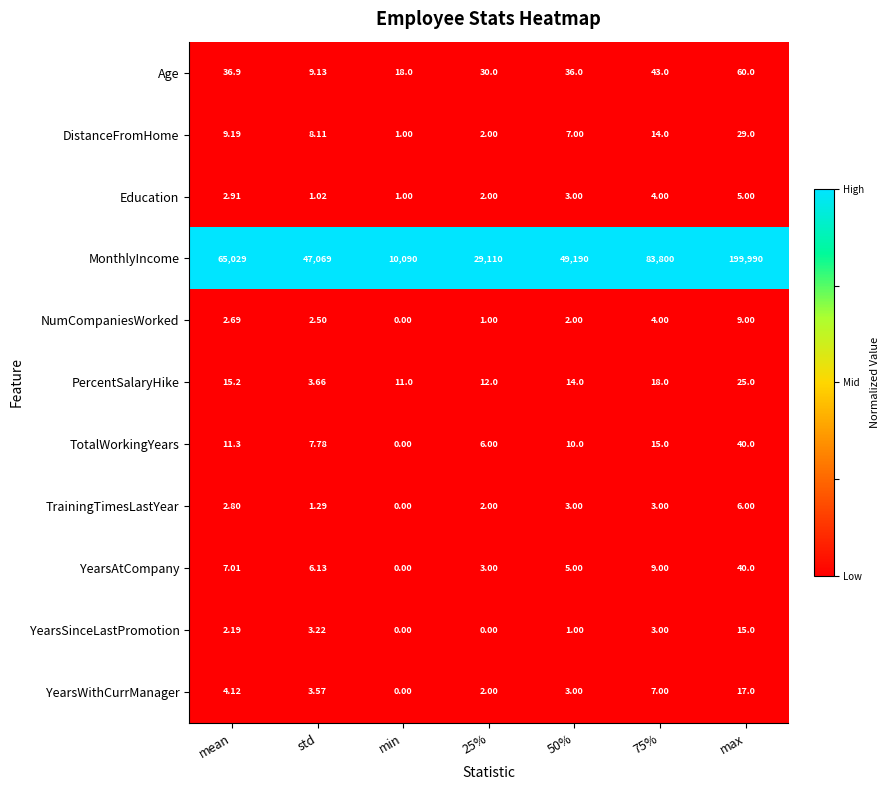

Which category has the lowest value in the Education series?

min